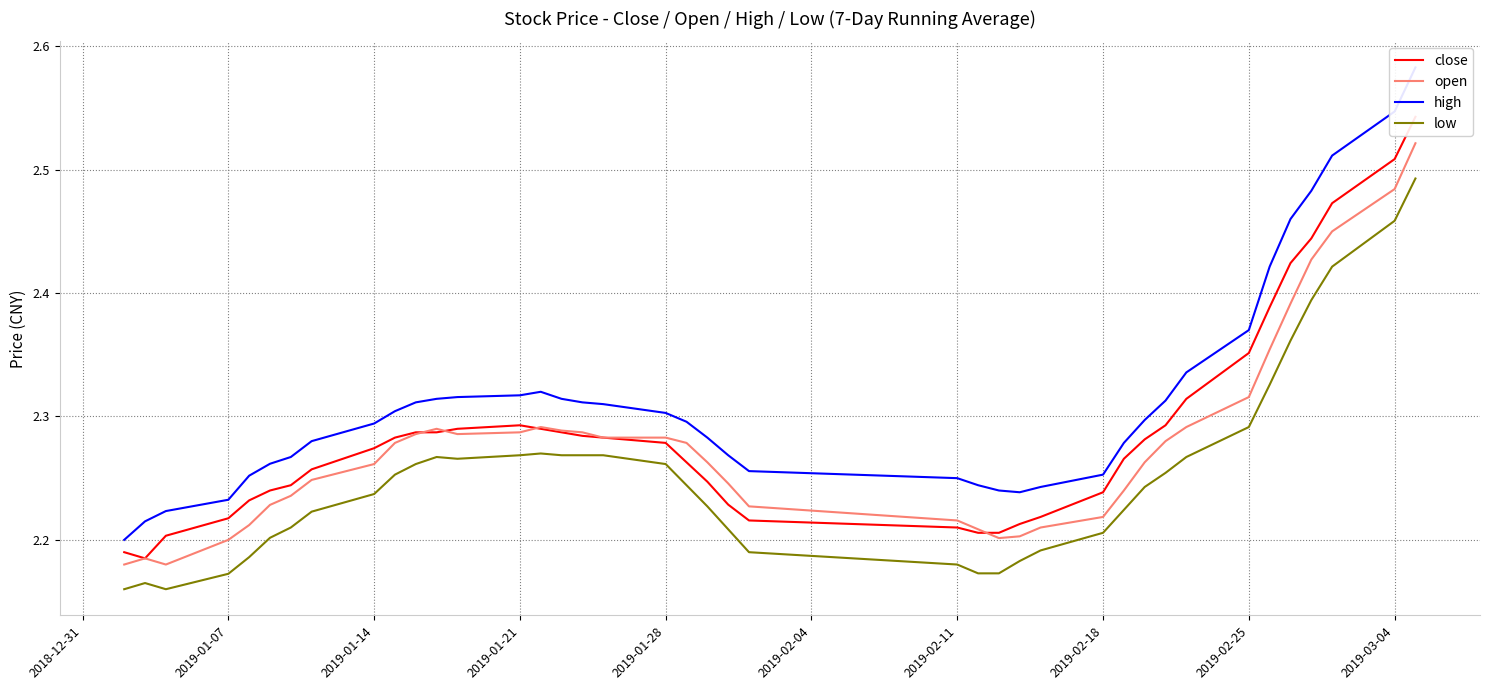

True or false: low and open cross at least once.

False